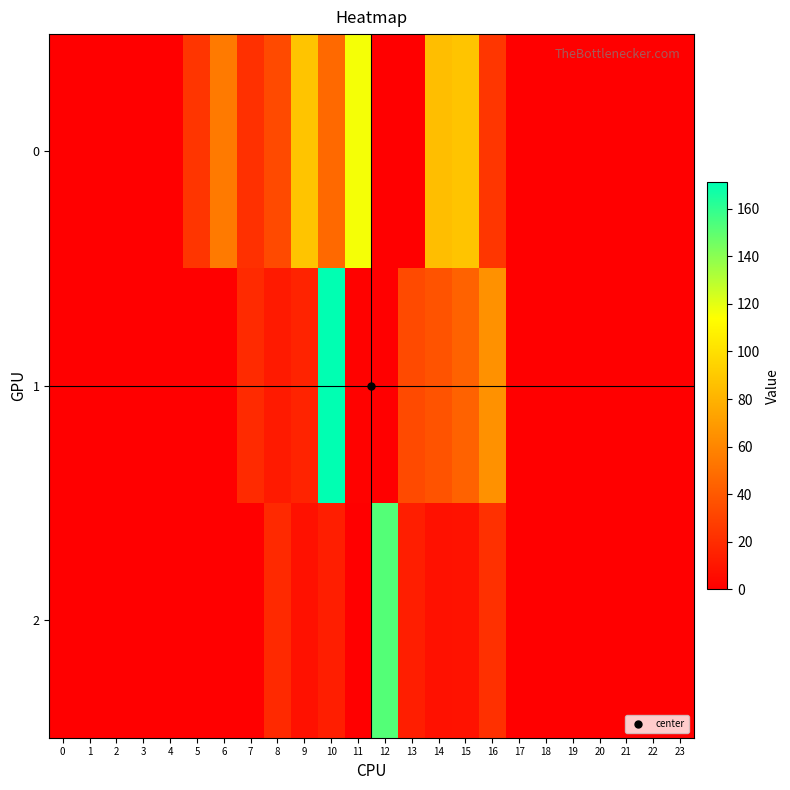

At how many categories does at least one series exceed 130?

2